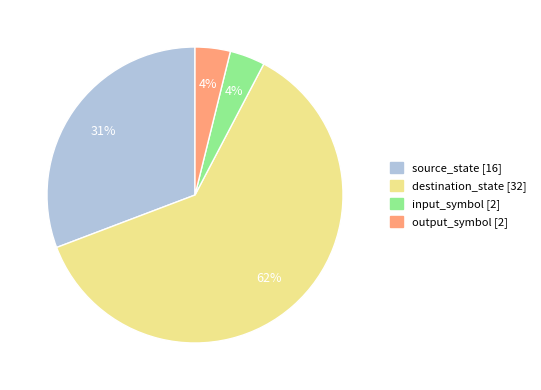

To the nearest percent, what is the combined percentage of destination_state [32] and source_state [16]?

92%